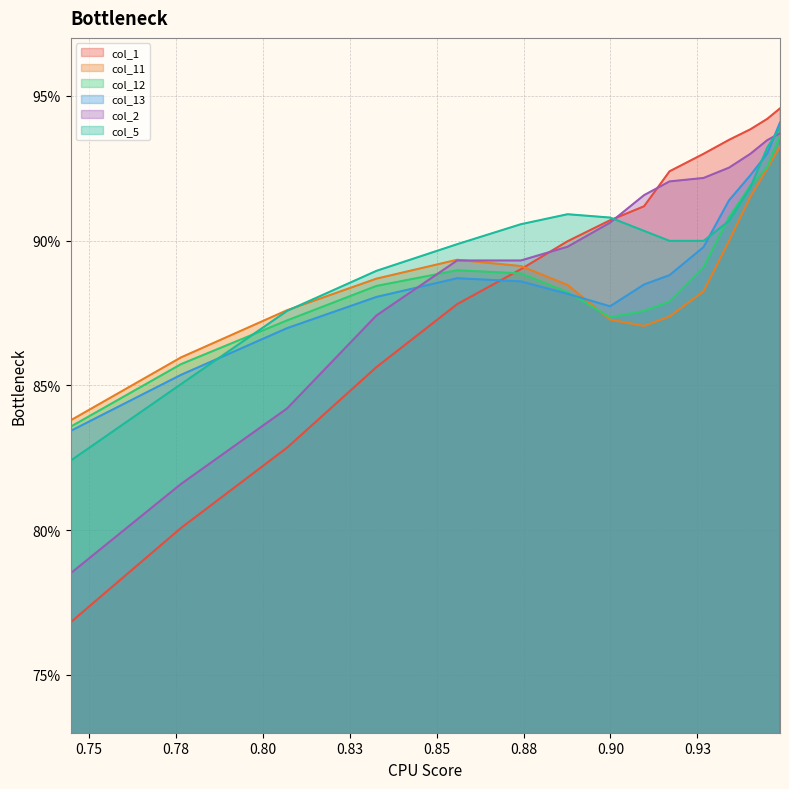

Reading left to right, transcribe all the data shown in this chart.

col_1: 0.7448107448107439=0.8	0.7765567765567756=0.8	0.807081807081806=0.8	0.8327228327228315=0.9	0.8559218559218547=0.9	0.8742368742368729=0.9	0.8876678876678863=0.9	0.8998778998778985=0.9	0.9096459096459082=0.9	0.9169719169719156=0.9	0.9267399267399252=0.9	0.9340659340659324=0.9	0.9401709401709386=0.9	0.9450549450549436=0.9	0.9487179487179472=0.9
col_11: 0.7448107448107439=0.8	0.7765567765567756=0.9	0.807081807081806=0.9	0.8327228327228315=0.9	0.8559218559218547=0.9	0.8742368742368729=0.9	0.8876678876678863=0.9	0.8998778998778985=0.9	0.9096459096459082=0.9	0.9169719169719156=0.9	0.9267399267399252=0.9	0.9340659340659324=0.9	0.9401709401709386=0.9	0.9450549450549436=0.9	0.9487179487179472=0.9
col_12: 0.7448107448107439=0.8	0.7765567765567756=0.9	0.807081807081806=0.9	0.8327228327228315=0.9	0.8559218559218547=0.9	0.8742368742368729=0.9	0.8876678876678863=0.9	0.8998778998778985=0.9	0.9096459096459082=0.9	0.9169719169719156=0.9	0.9267399267399252=0.9	0.9340659340659324=0.9	0.9401709401709386=0.9	0.9450549450549436=0.9	0.9487179487179472=0.9
col_13: 0.7448107448107439=0.8	0.7765567765567756=0.9	0.807081807081806=0.9	0.8327228327228315=0.9	0.8559218559218547=0.9	0.8742368742368729=0.9	0.8876678876678863=0.9	0.8998778998778985=0.9	0.9096459096459082=0.9	0.9169719169719156=0.9	0.9267399267399252=0.9	0.9340659340659324=0.9	0.9401709401709386=0.9	0.9450549450549436=0.9	0.9487179487179472=0.9
col_2: 0.7448107448107439=0.8	0.7765567765567756=0.8	0.807081807081806=0.8	0.8327228327228315=0.9	0.8559218559218547=0.9	0.8742368742368729=0.9	0.8876678876678863=0.9	0.8998778998778985=0.9	0.9096459096459082=0.9	0.9169719169719156=0.9	0.9267399267399252=0.9	0.9340659340659324=0.9	0.9401709401709386=0.9	0.9450549450549436=0.9	0.9487179487179472=0.9
col_5: 0.7448107448107439=0.8	0.7765567765567756=0.9	0.807081807081806=0.9	0.8327228327228315=0.9	0.8559218559218547=0.9	0.8742368742368729=0.9	0.8876678876678863=0.9	0.8998778998778985=0.9	0.9096459096459082=0.9	0.9169719169719156=0.9	0.9267399267399252=0.9	0.9340659340659324=0.9	0.9401709401709386=0.9	0.9450549450549436=0.9	0.9487179487179472=0.9